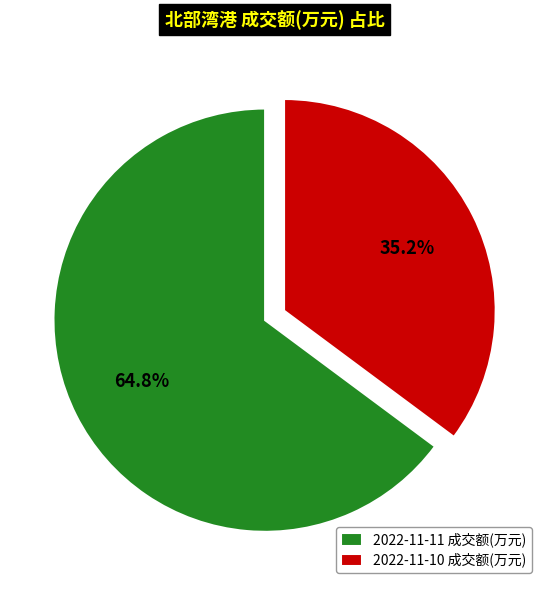

Which has a higher value, 2022-11-11 成交额(万元) or 2022-11-10 成交额(万元)?

2022-11-11 成交额(万元)